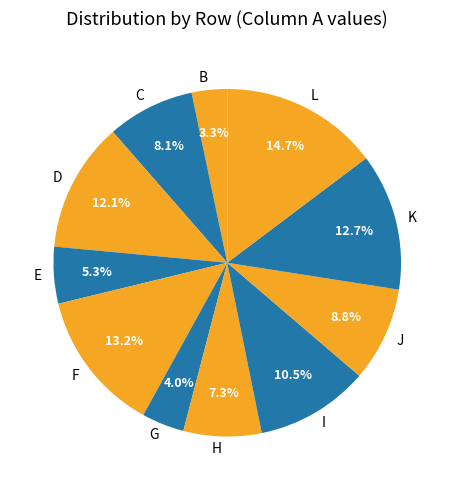

What is the ratio of the value at E to the value at K?

0.4